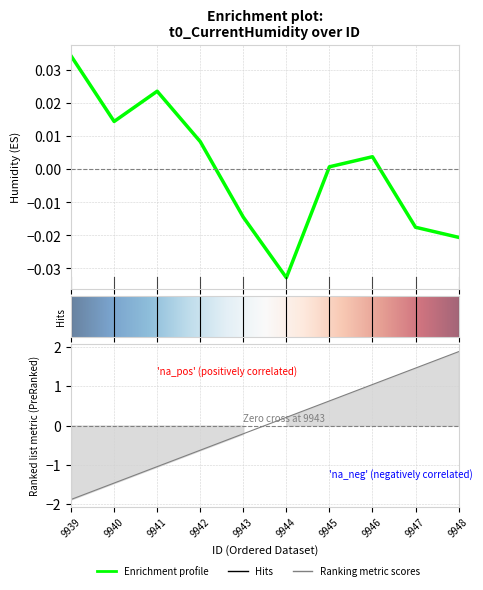

Reading left to right, list all the values displayed in this chart.

t0_CurrentHumidity: 0.0	0.0	0.0	0.0	-0.0	-0.0	0.0	0.0	-0.0	-0.0
id: -1.9	-1.5	-1.0	-0.6	-0.2	0.2	0.6	1.0	1.5	1.9